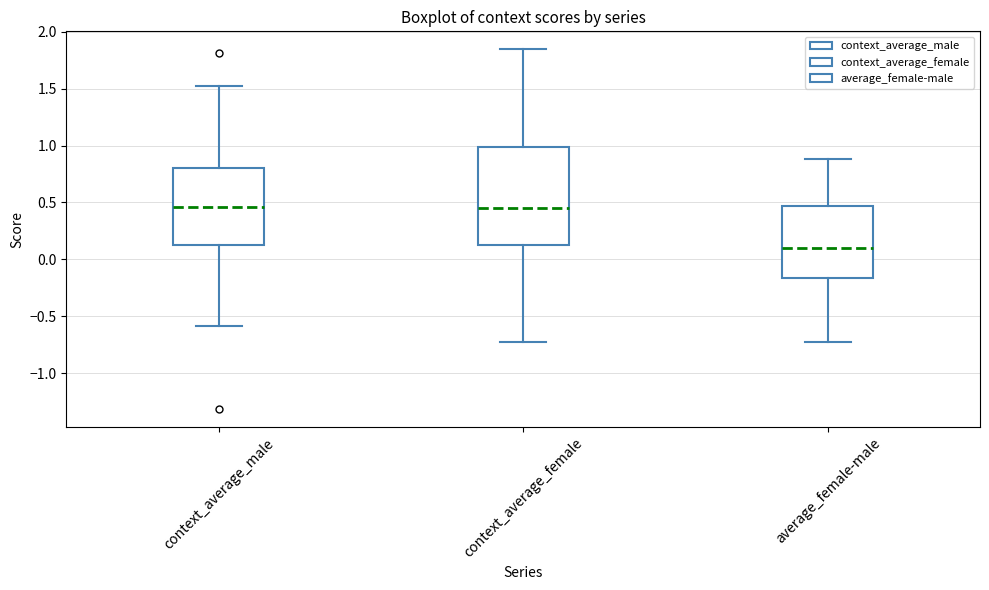

Which box has the lowest median line?

average_female-male